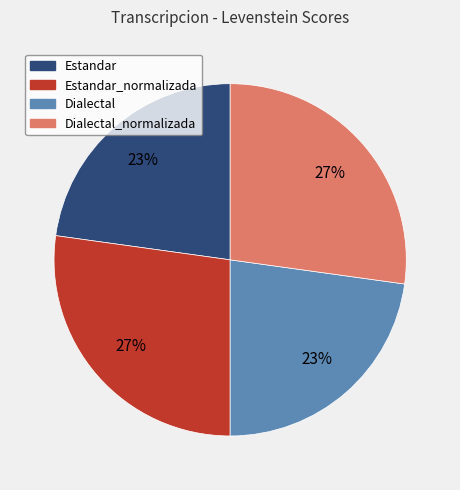

What percentage is the Dialectal_normalizada slice, to the nearest percent?

27%